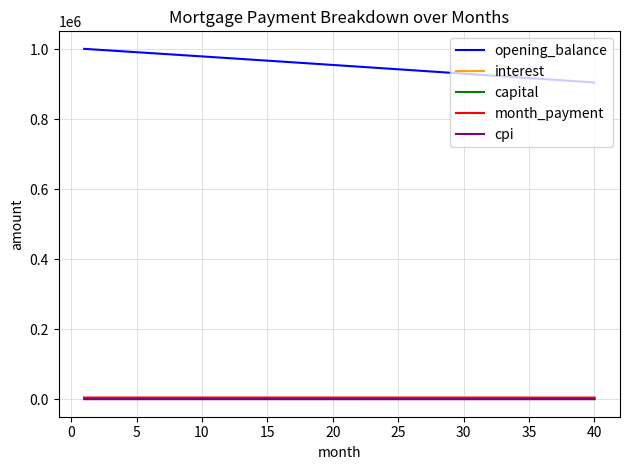

Which series has the largest total across all categories?

opening_balance